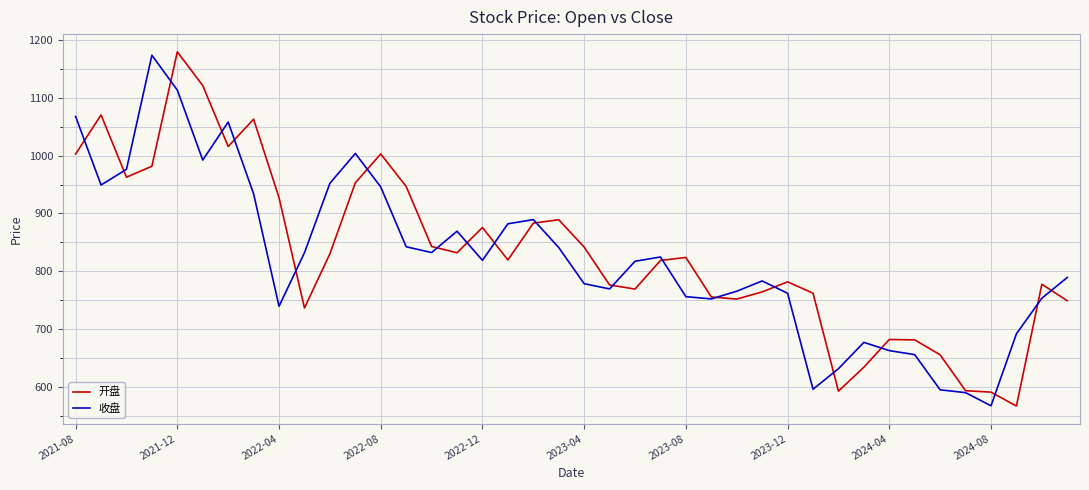

What is the maximum value for 收盘?

1173.8